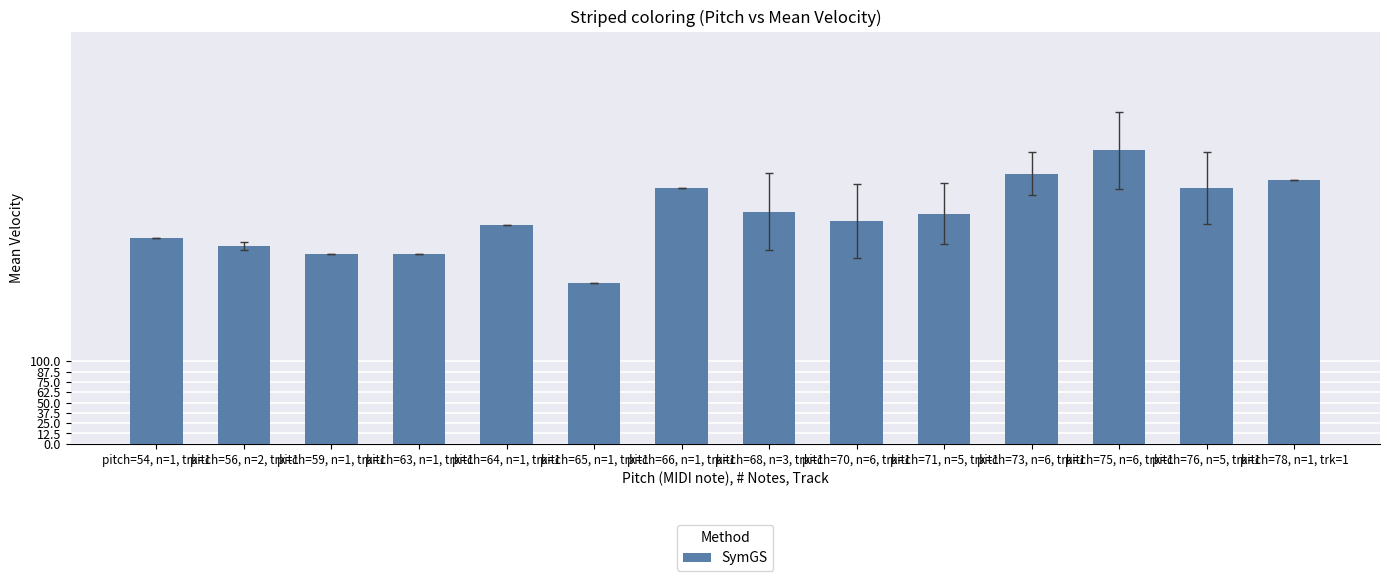

At which category does the chart reach its peak across all series?

pitch=75, n=6, trk=1